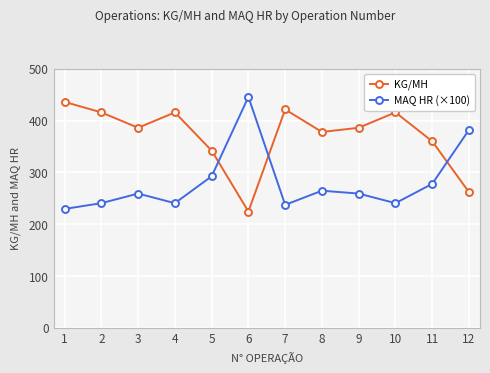

Is the value of KG/MH at 4 greater than the value of MAQ HR (×100) at 7?

Yes